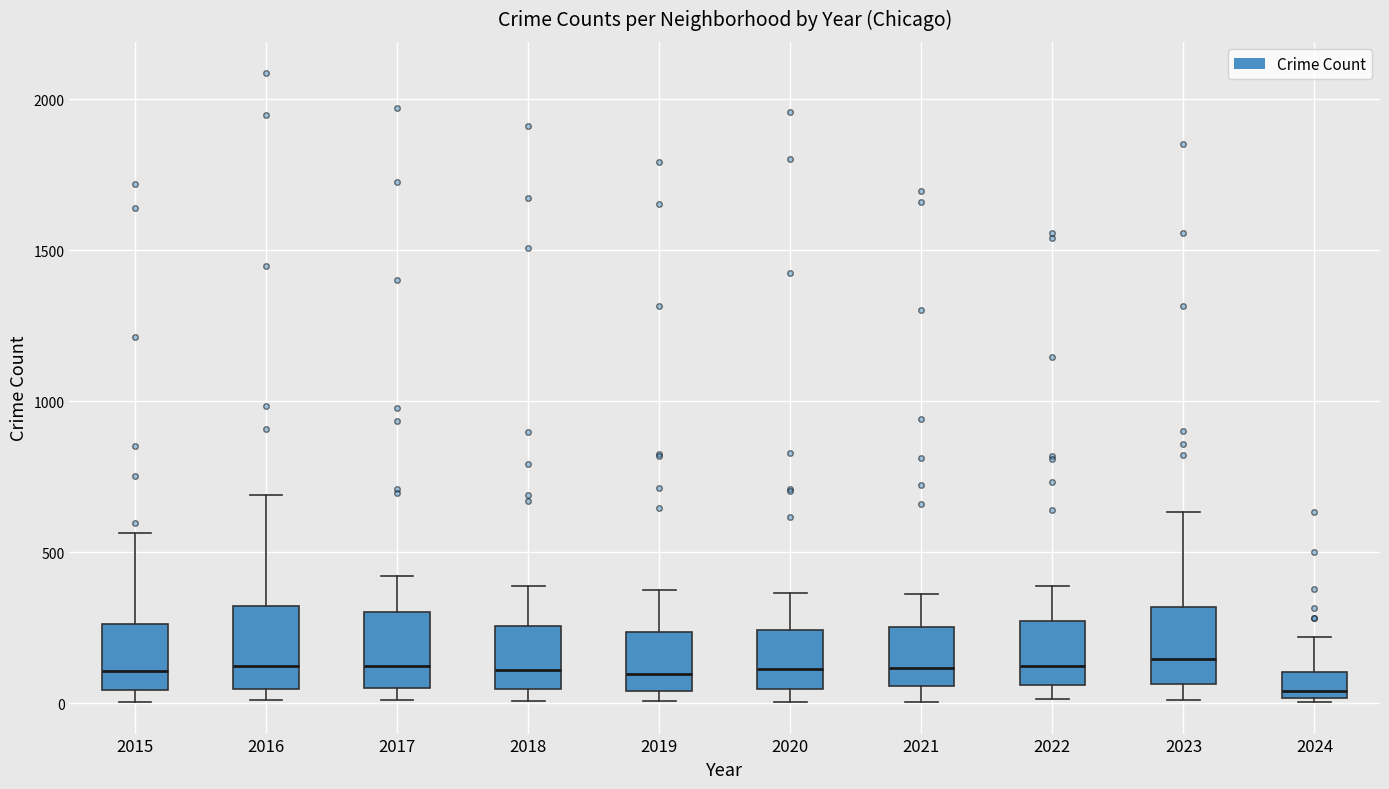

Reading left to right, transcribe this box plot: for each box, give where its median line is, the range the box spans, and where its two whiskers end, as read against the y-axis. The values are not printed on the chart, so give them approximately, as read against the axis.

2015: median 100, box 50 to 250, whiskers 0 to 550
2016: median 150, box 50 to 300, whiskers 0 to 700
2017: median 100, box 50 to 300, whiskers 0 to 400
2018: median 100, box 50 to 250, whiskers 0 to 400
2019: median 100, box 50 to 250, whiskers 0 to 400
2020: median 100, box 50 to 250, whiskers 0 to 350
2021: median 100, box 50 to 250, whiskers 0 to 350
2022: median 100, box 50 to 250, whiskers 0 to 400
2023: median 150, box 50 to 300, whiskers 0 to 650
2024: median 50, box 0 to 100, whiskers 0 to 200